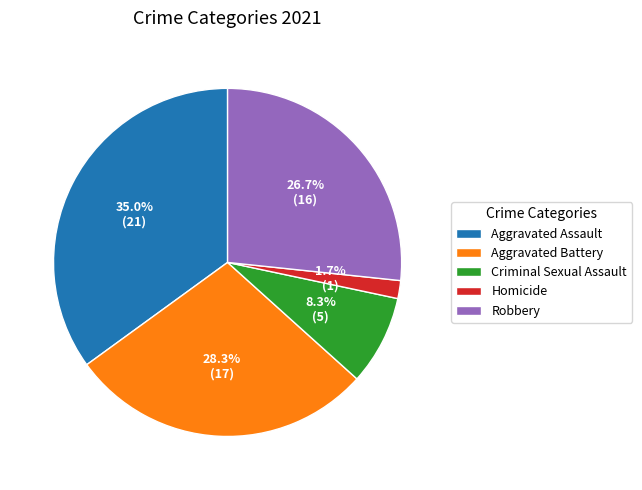

Which has a higher value, Robbery or Aggravated Battery?

Aggravated Battery